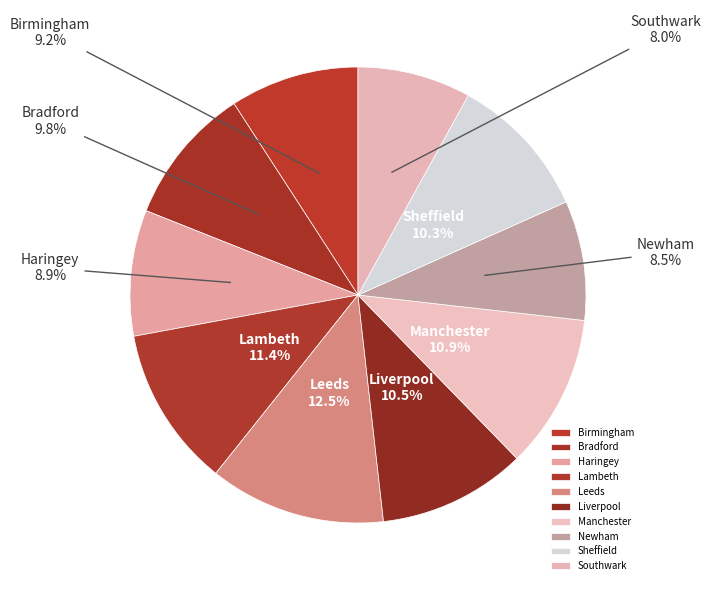

Combined, do Lambeth and Birmingham account for over 50%?

No